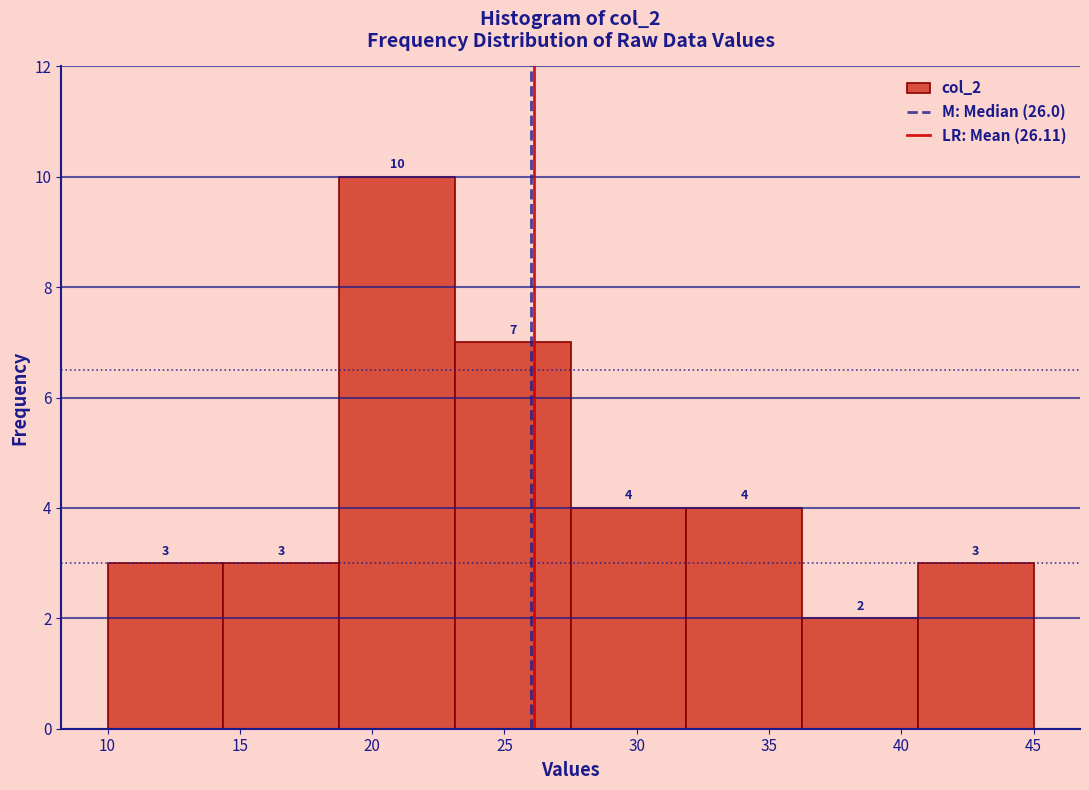

How tall is the bar that spans 36.5 to 40.5 on the x-axis? The bar edges are not printed on the chart, so give them approximately, as read against the axis.

2